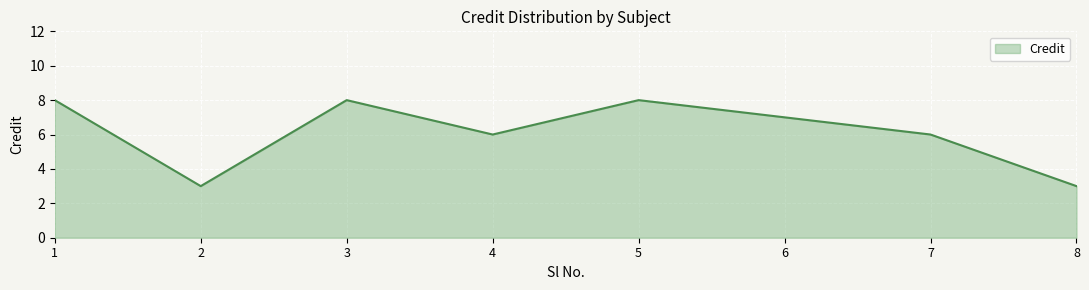

What value does the data have at 2?

3